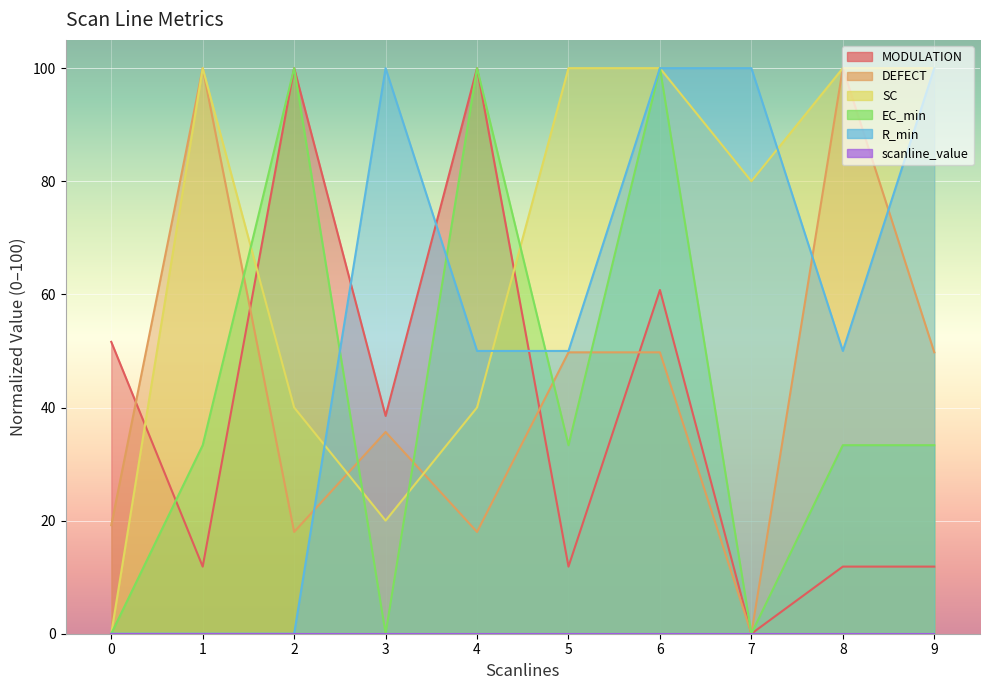

How many intersections are there between R_min and DEFECT?

3